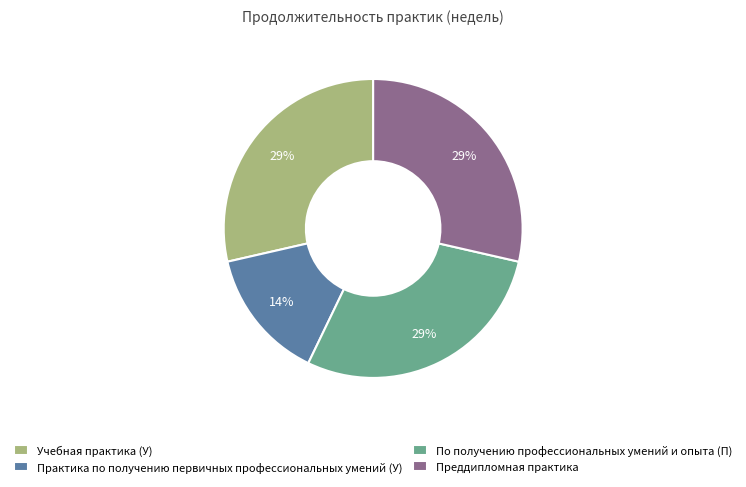

Is there a majority slice in this chart?

No